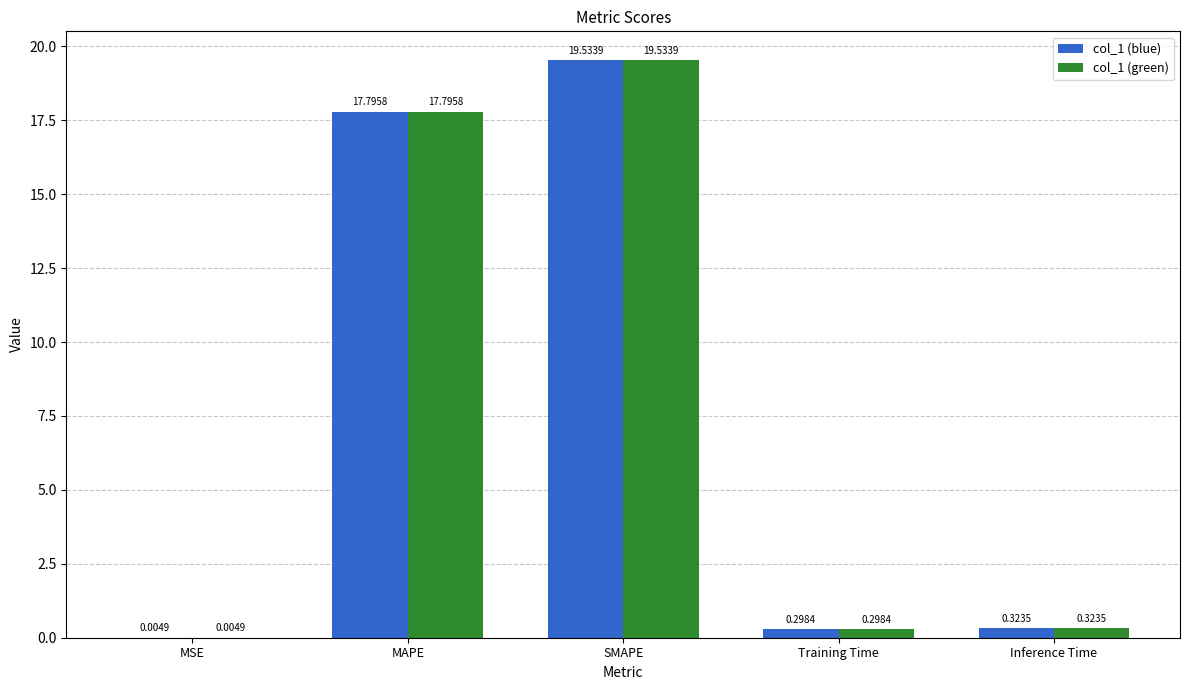

What is the total value across all series at MAPE?

35.6